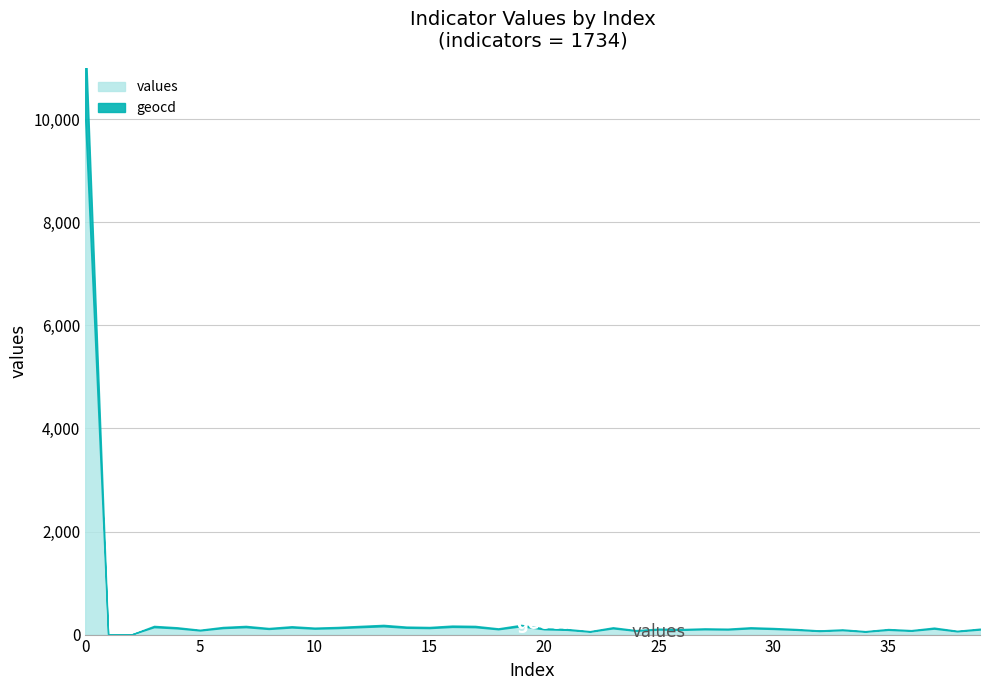

Is the value of values at 30 greater than the value of geocd at 39?

Yes